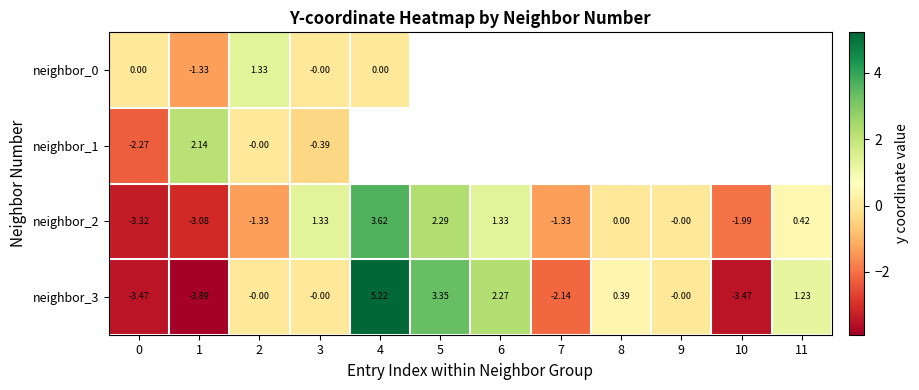

Is the value of neighbor_3 at 9 greater than the value of neighbor_1 at 0?

Yes